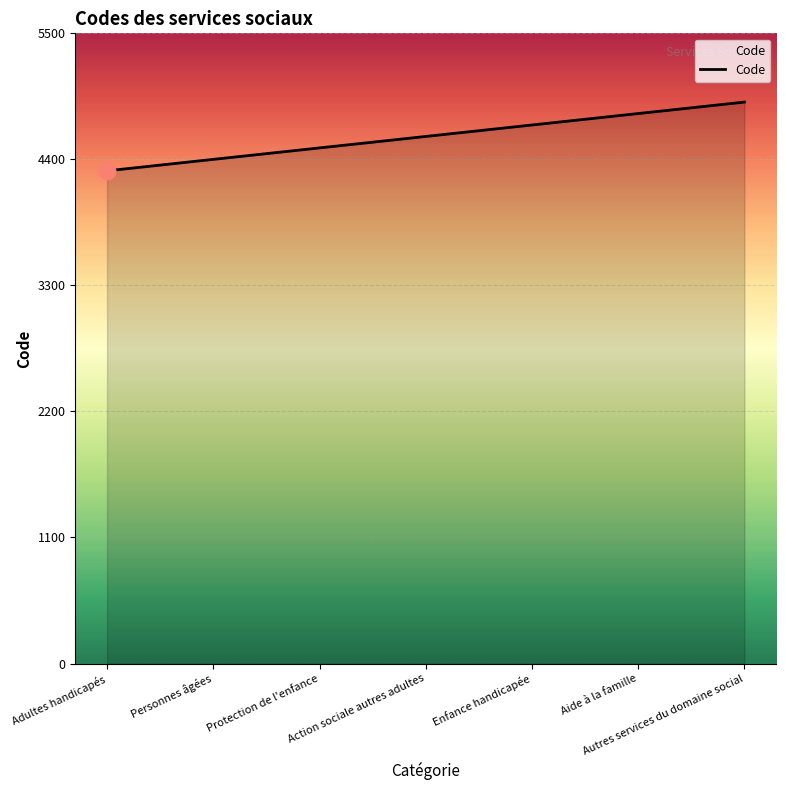

Is it true that the value at Adultes handicapés is 4300?

True